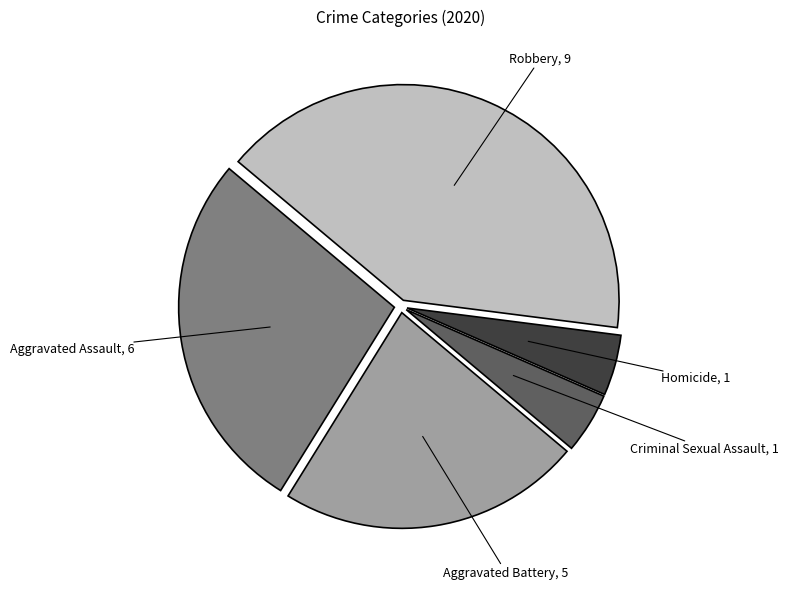

The Robbery slice represents 41% of the pie. True or false?

True